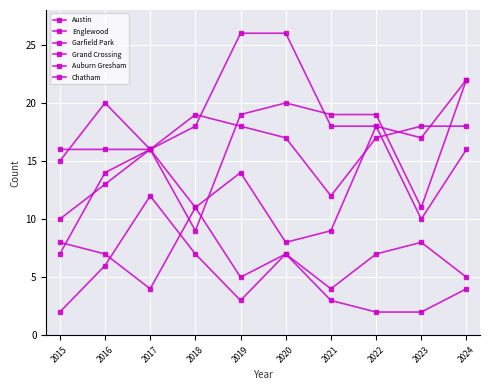

Count the number of categories in the chart.

10